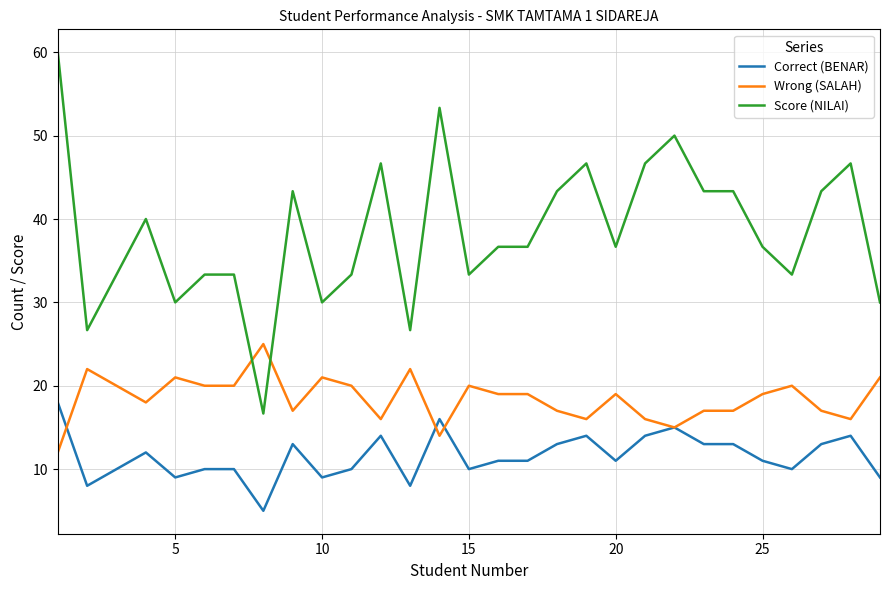

What are all the series names shown in the legend?

Correct (BENAR), Wrong (SALAH), Score (NILAI)